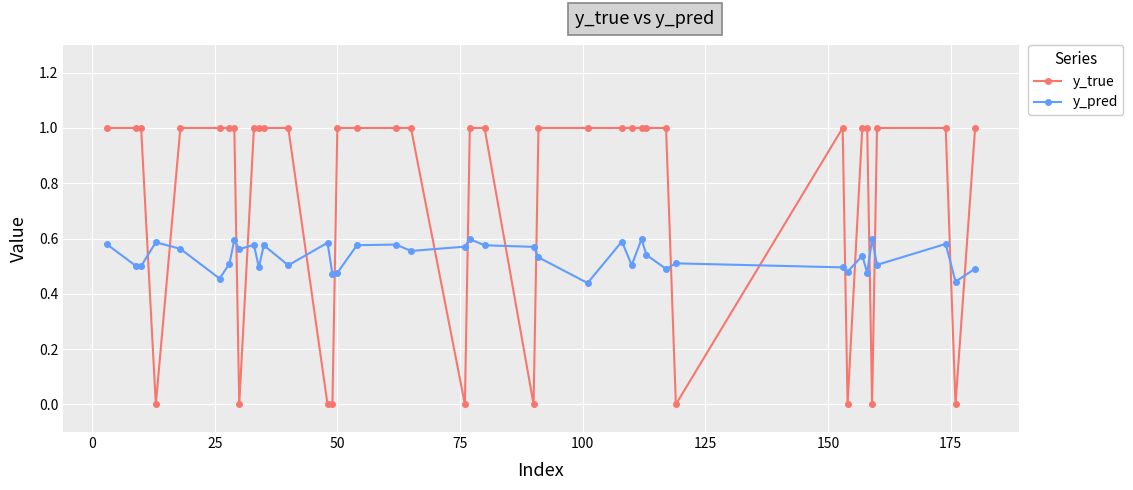

What is the value of the y_true point at the 7th from the left?

1.0